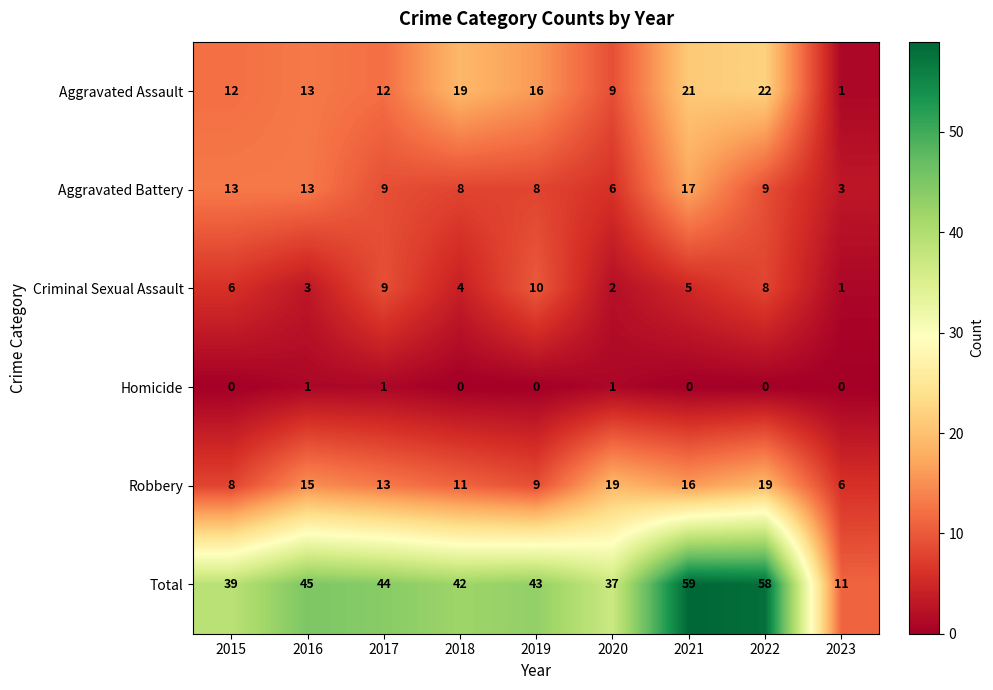

Which series changed the most between 2015 and 2019?

Aggravated Battery